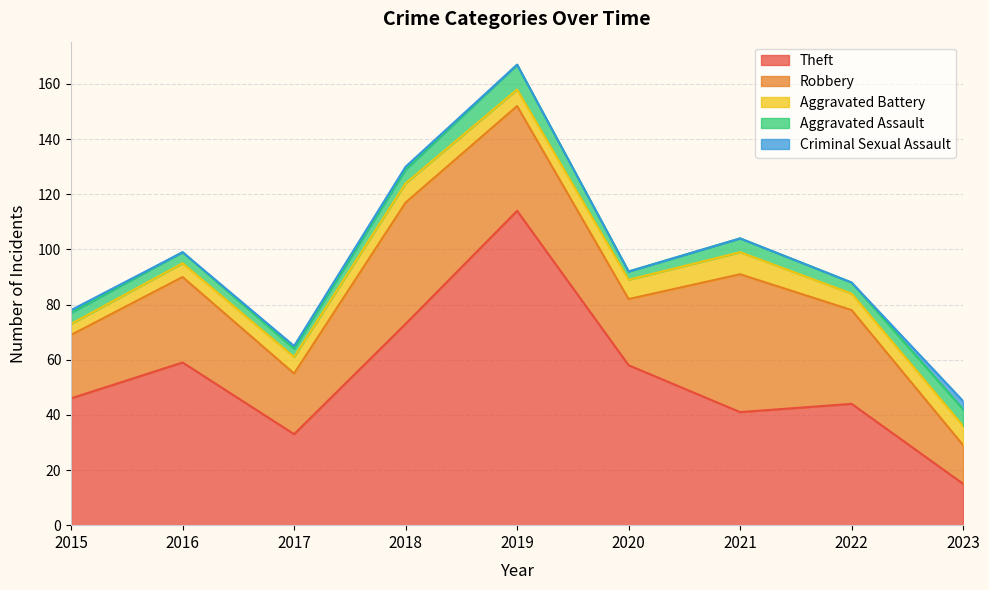

In Criminal Sexual Assault, how many points are lower than both neighbors (excluding endpoints)?

1